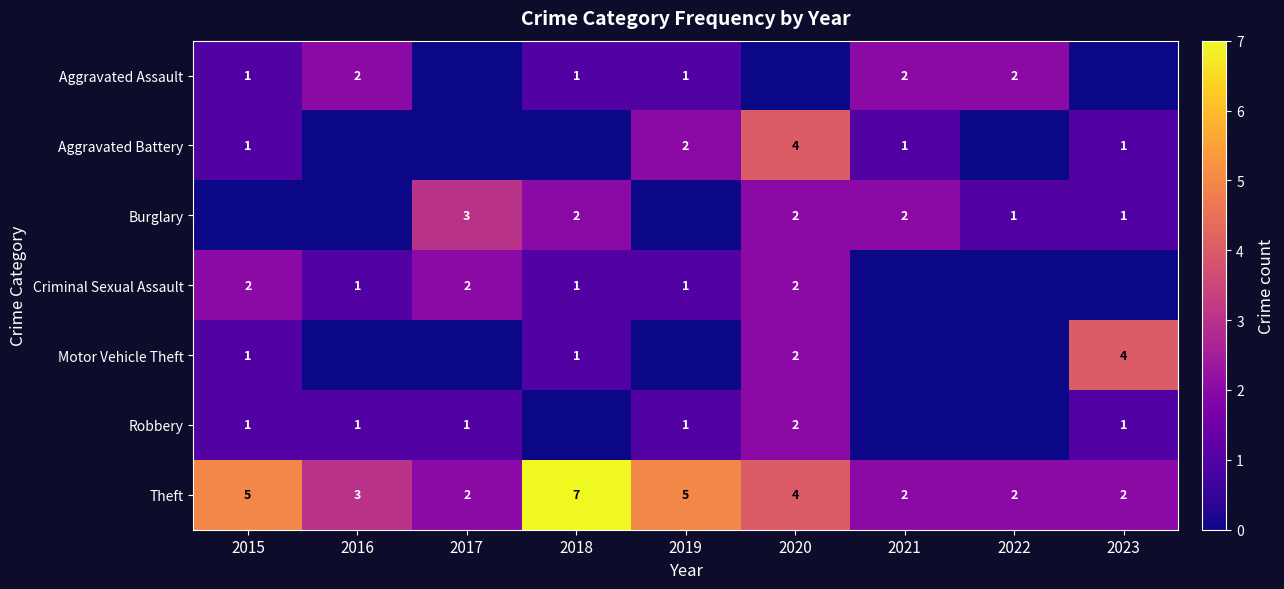

The value of Theft at 2015 is 2. True or false?

False